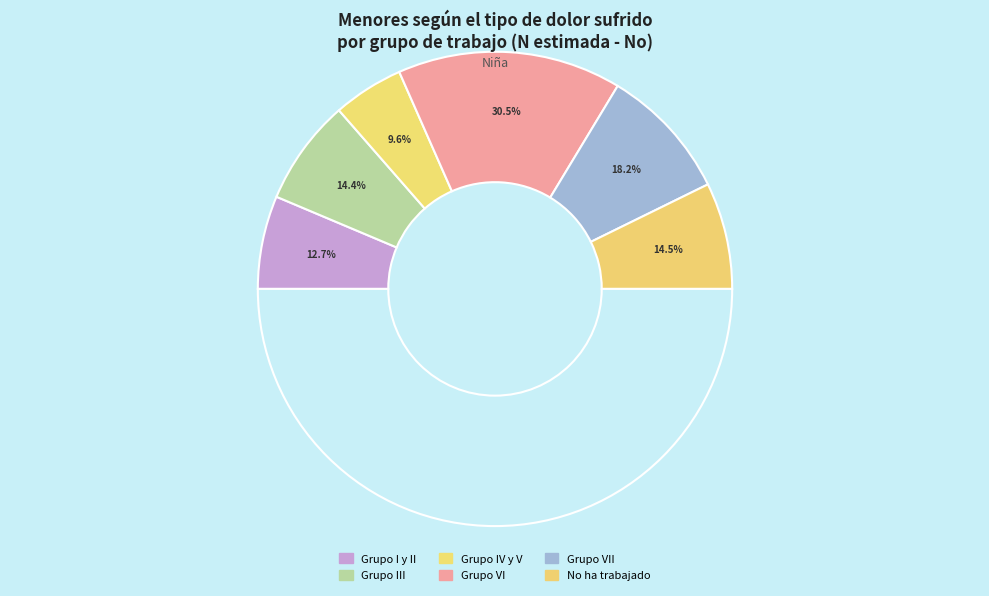

To the nearest percent, what percentage of the pie is Grupo III?

14%